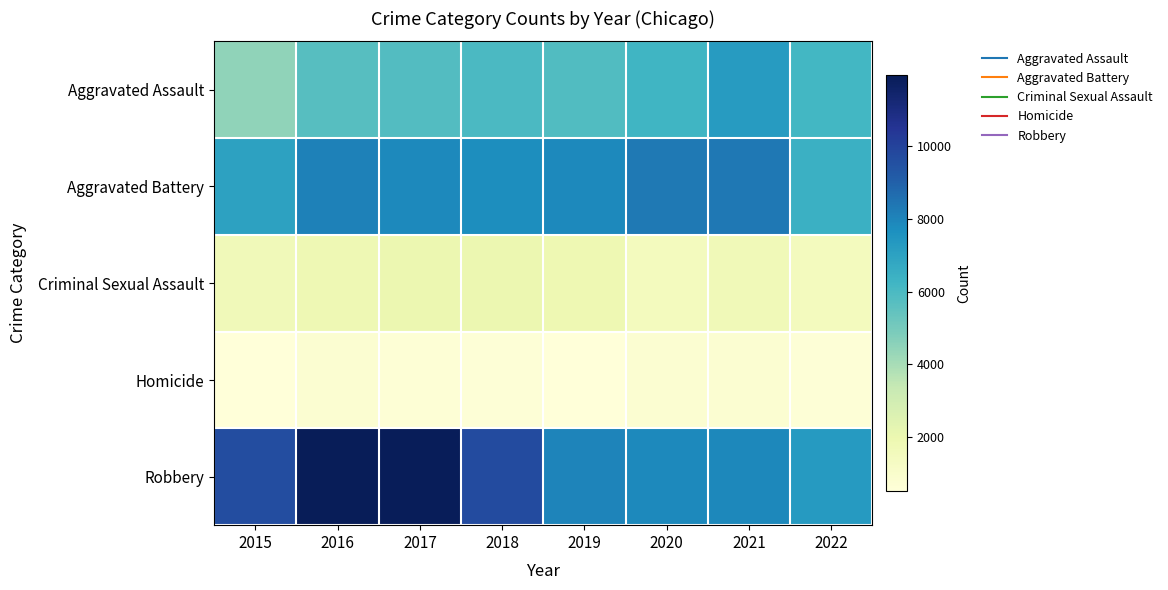

Which series changed the most between 2019 and 2021?

Aggravated Assault